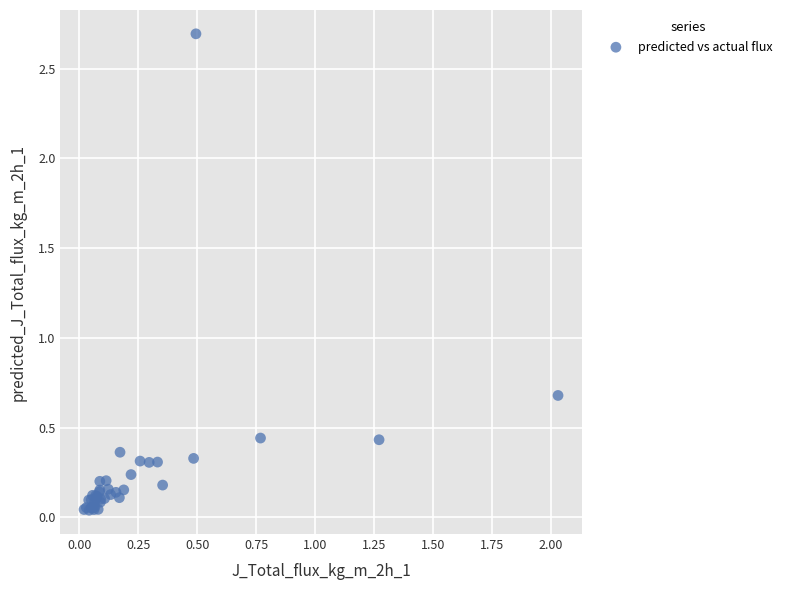

What Y value in the scatter plot is closest to 1?

0.7